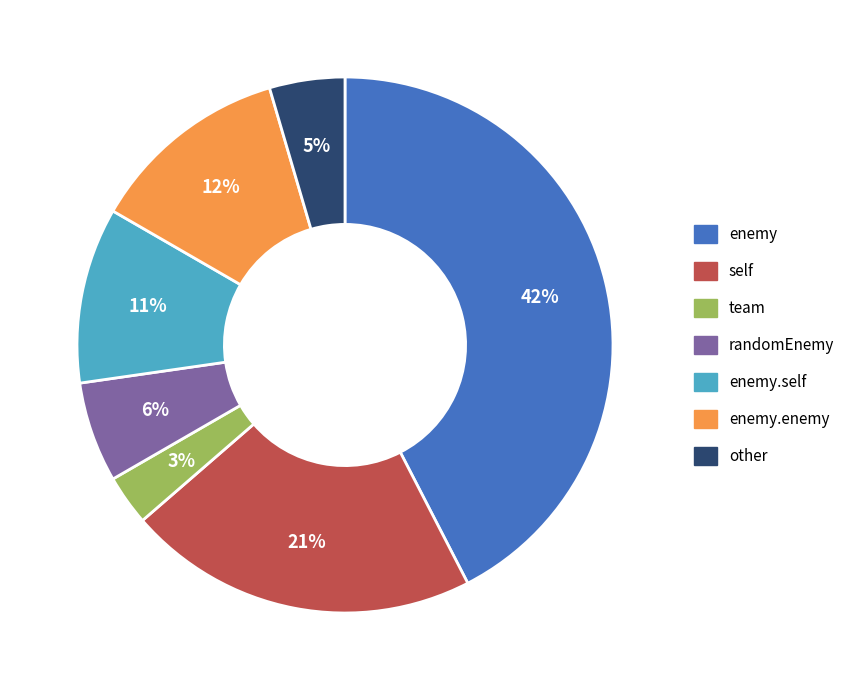

Is there a majority slice in this chart?

No